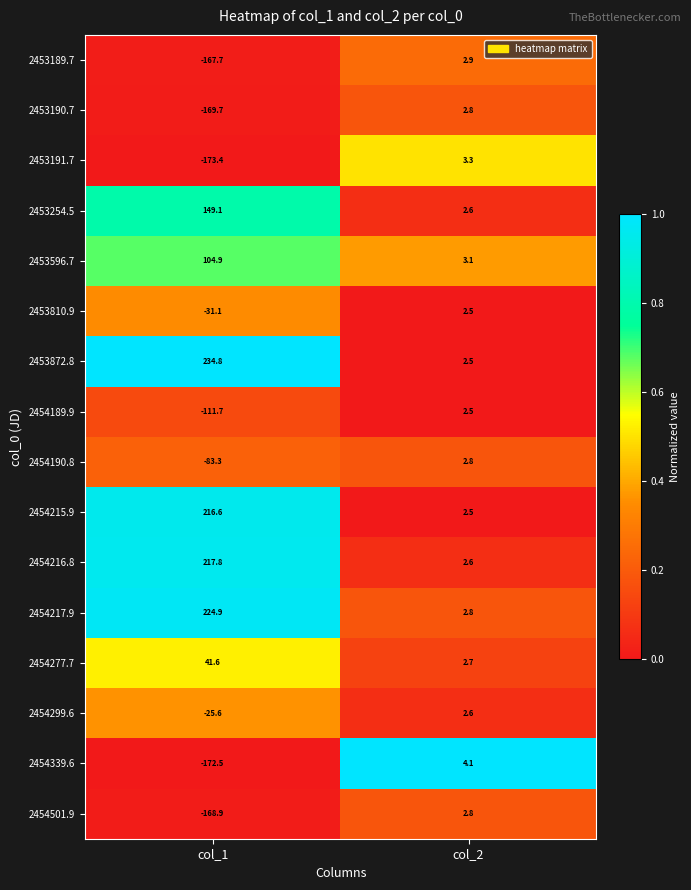

Where does the 2454339.6 series first go above 4?

col_2